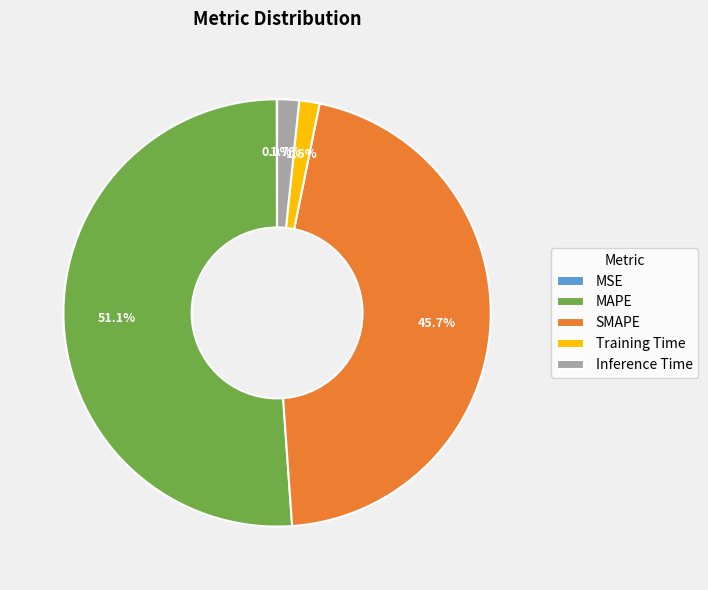

Is MAPE the majority of the pie?

Yes